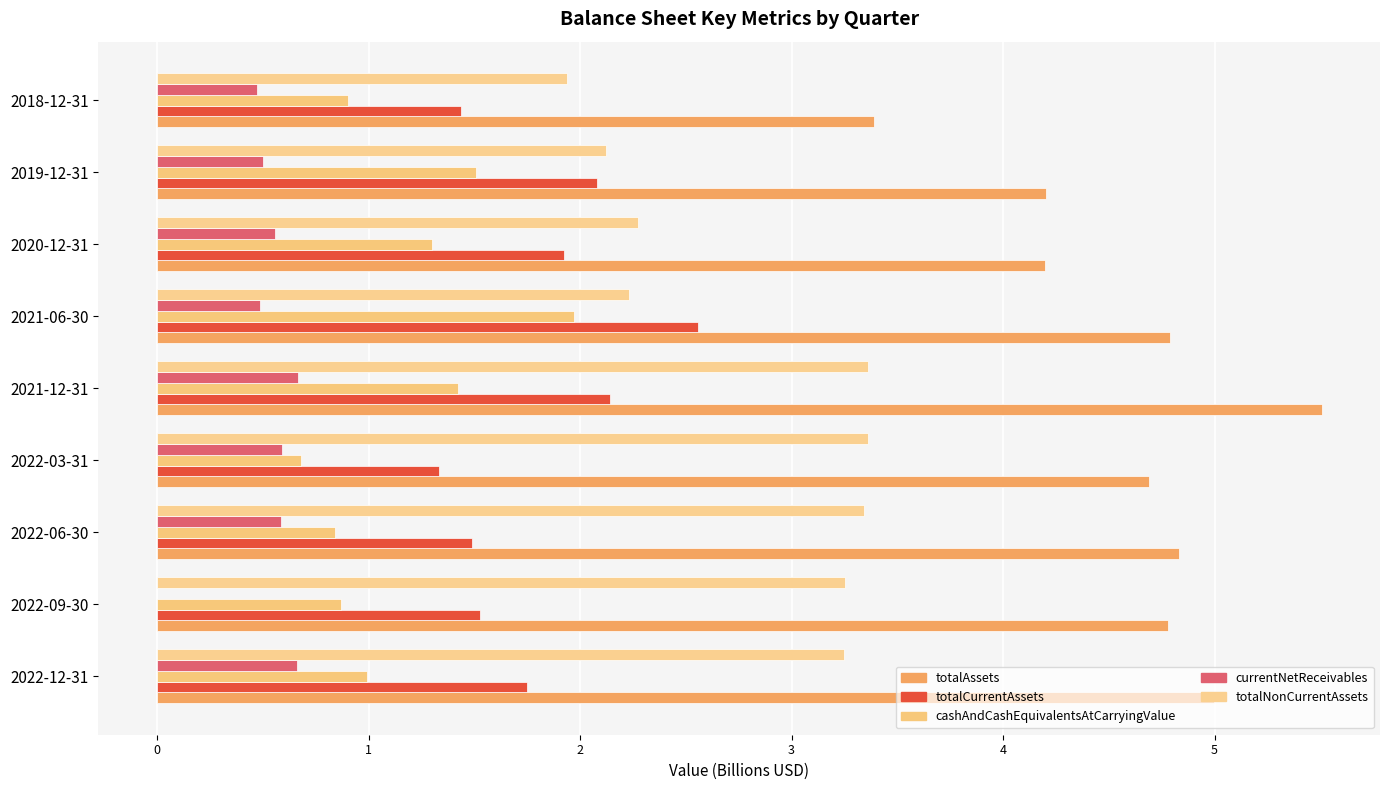

How many distinct data groups are displayed?

5